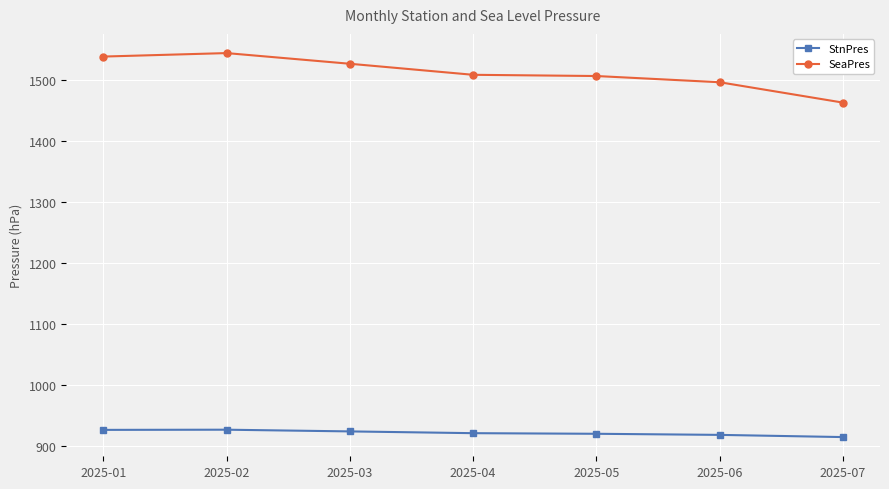

The value of StnPres at 2025-03 is 923.5. True or false?

True